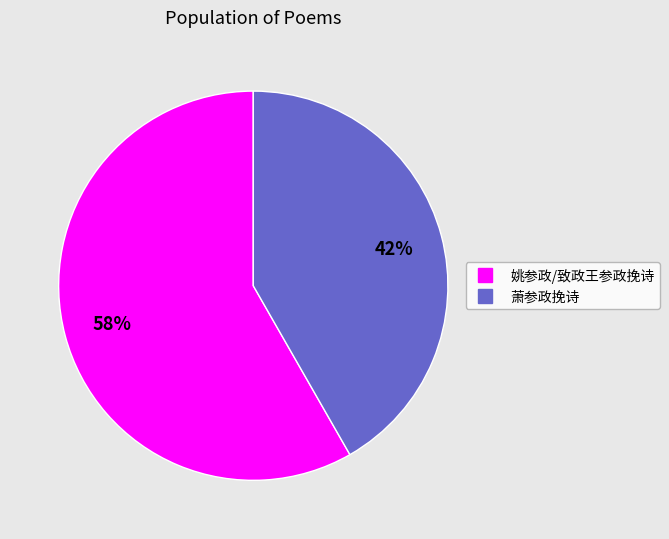

To the nearest percent, what is the average slice percentage?

50%